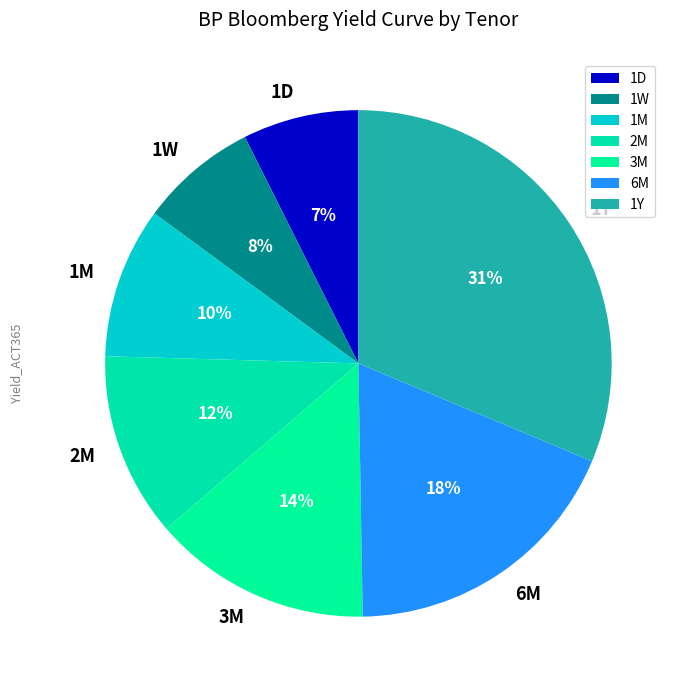

Which has a higher value, 2M or 6M?

6M